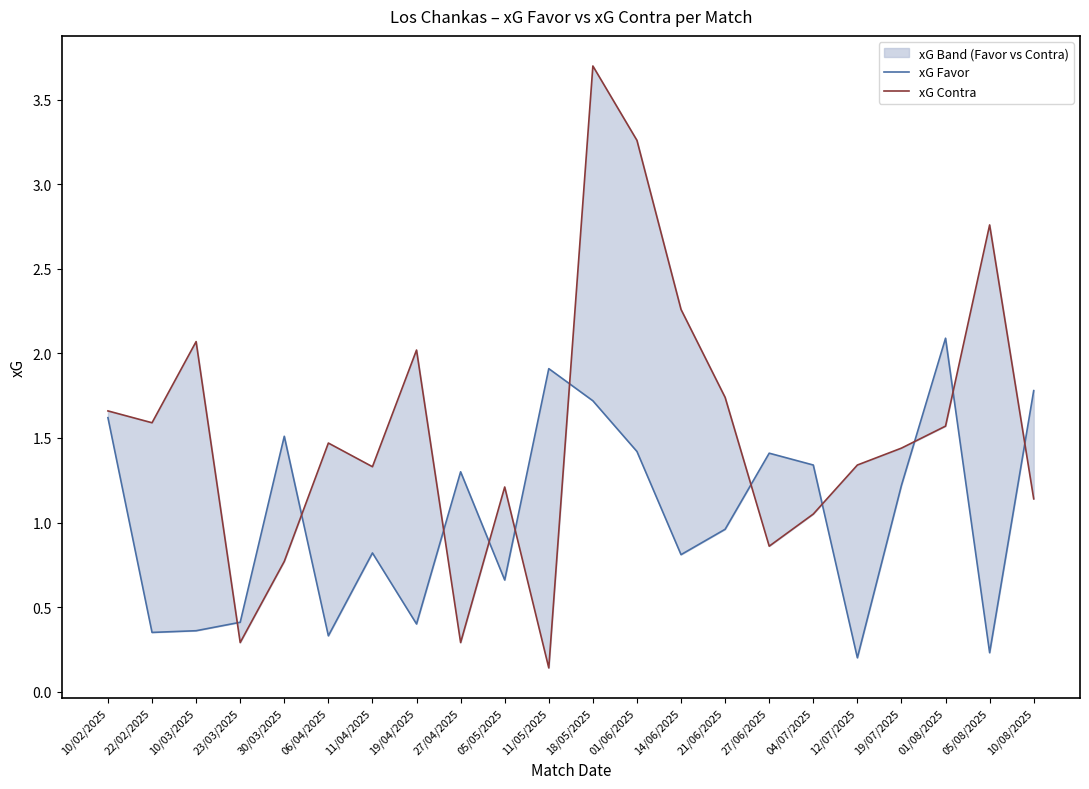

At which category is the sum across all series the highest?

18/05/2025